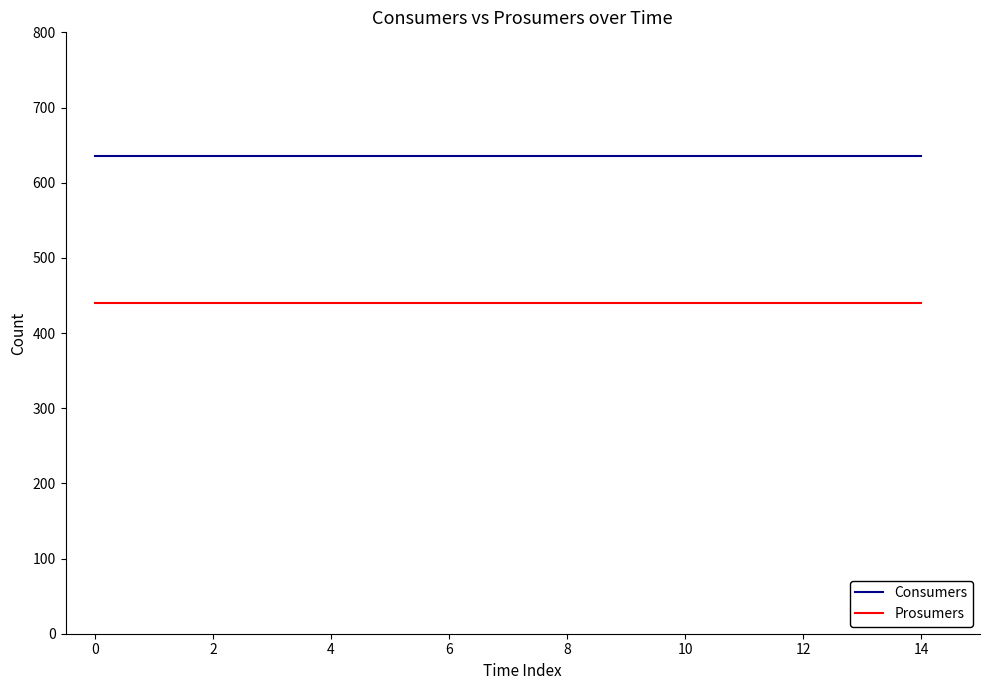

List the series in order of their overall mean, highest first.

Consumers, Prosumers